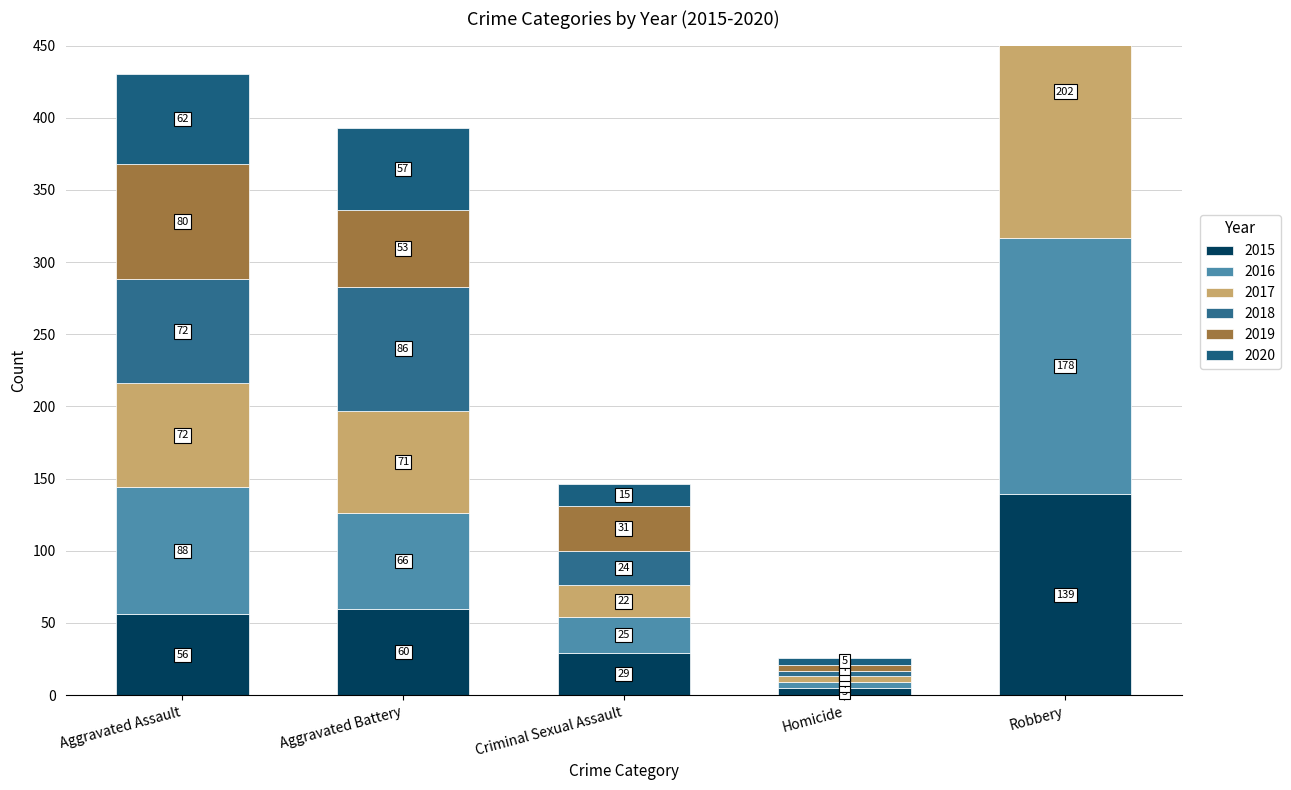

Which series has the widest spread of values?

2017